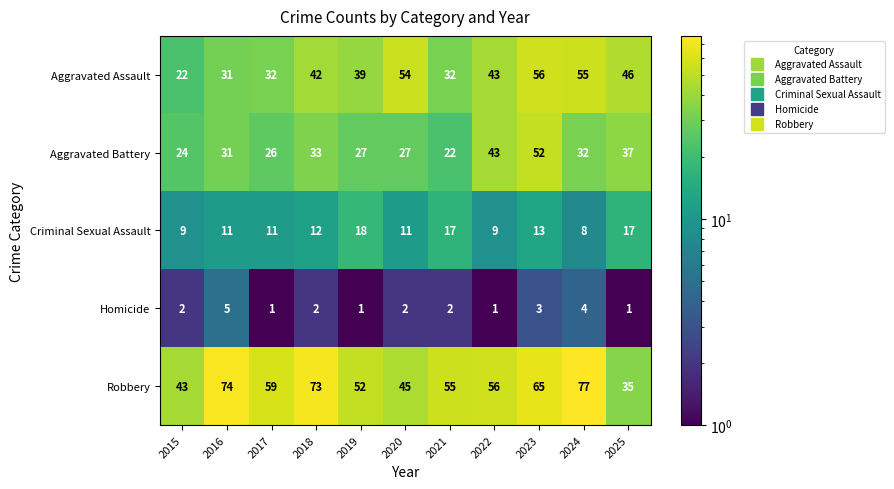

Where is Robbery nearest to the value 56?

2022